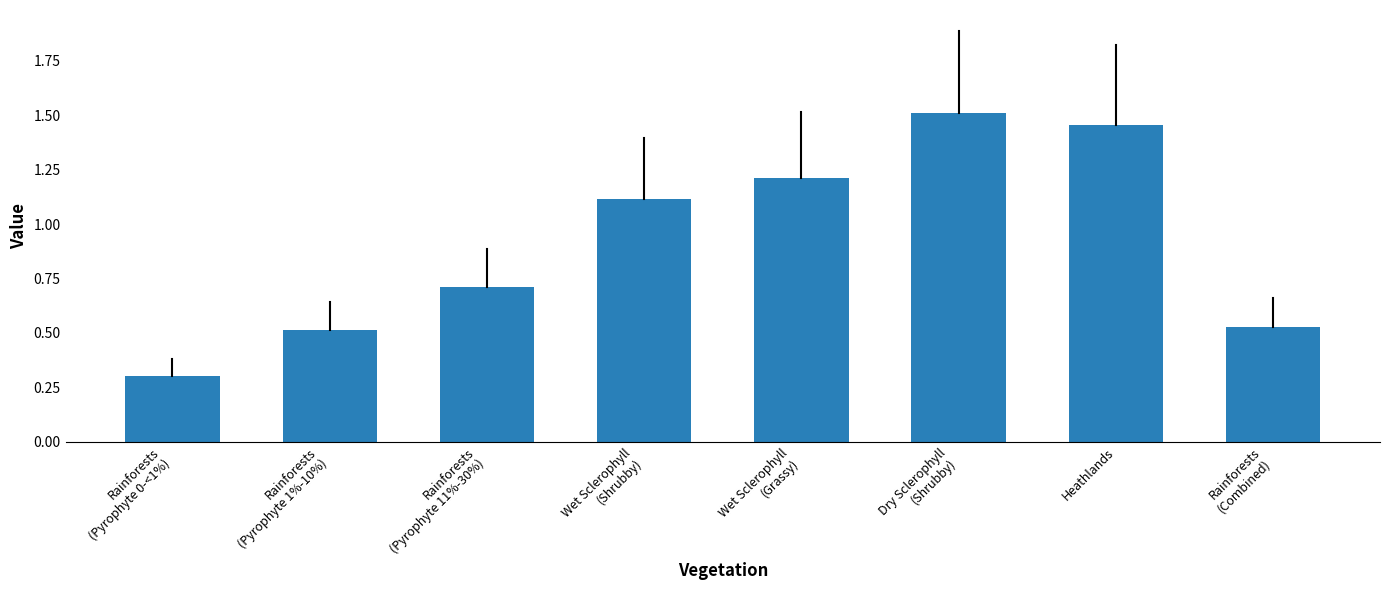

What is the difference between the second highest and second lowest values?

0.9